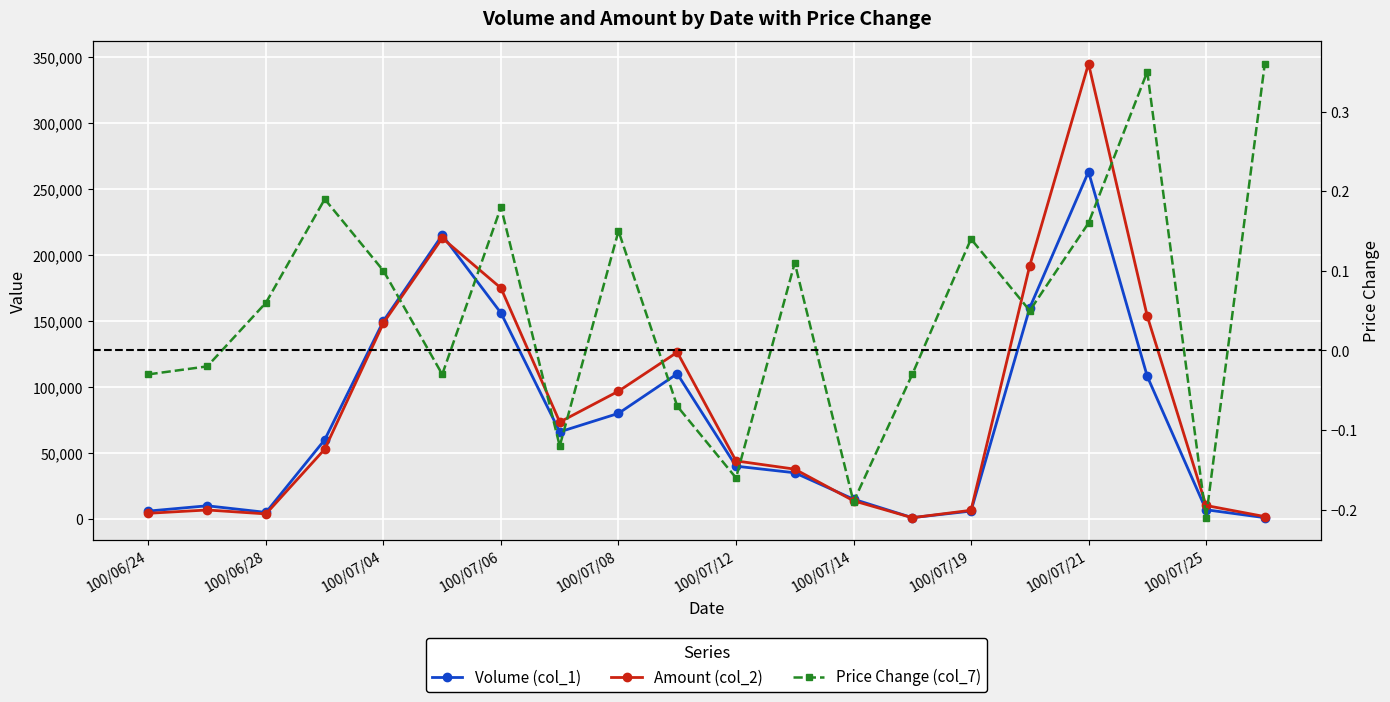

How many data points in Amount (col_2) are above 52900?

9